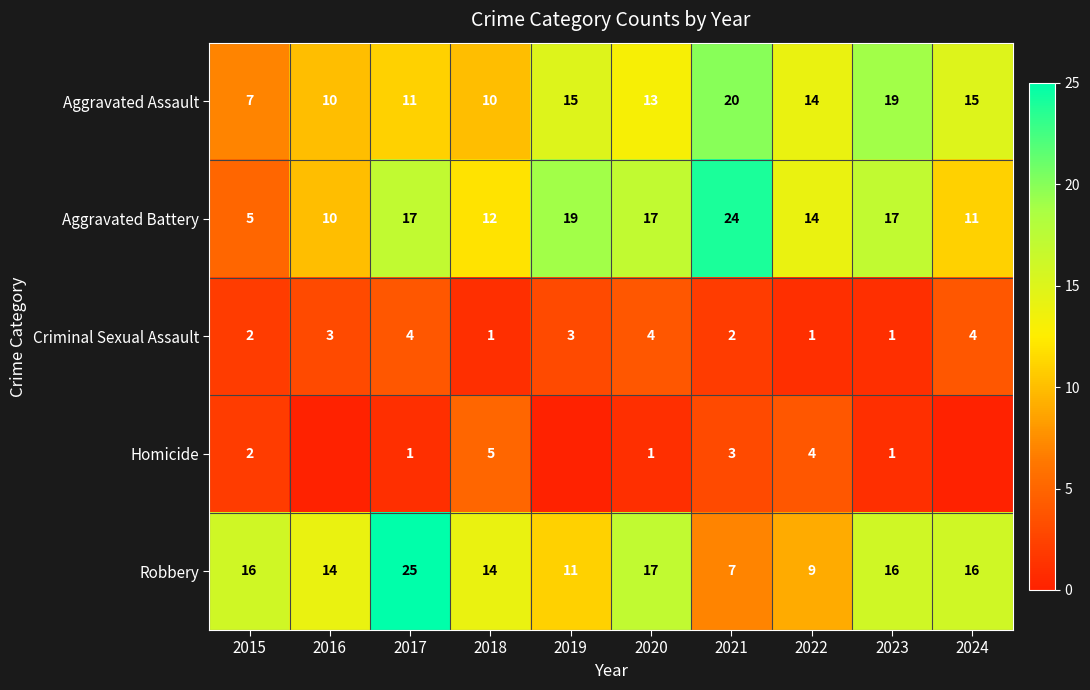

Which series changed the most between 2016 and 2021?

Aggravated Battery